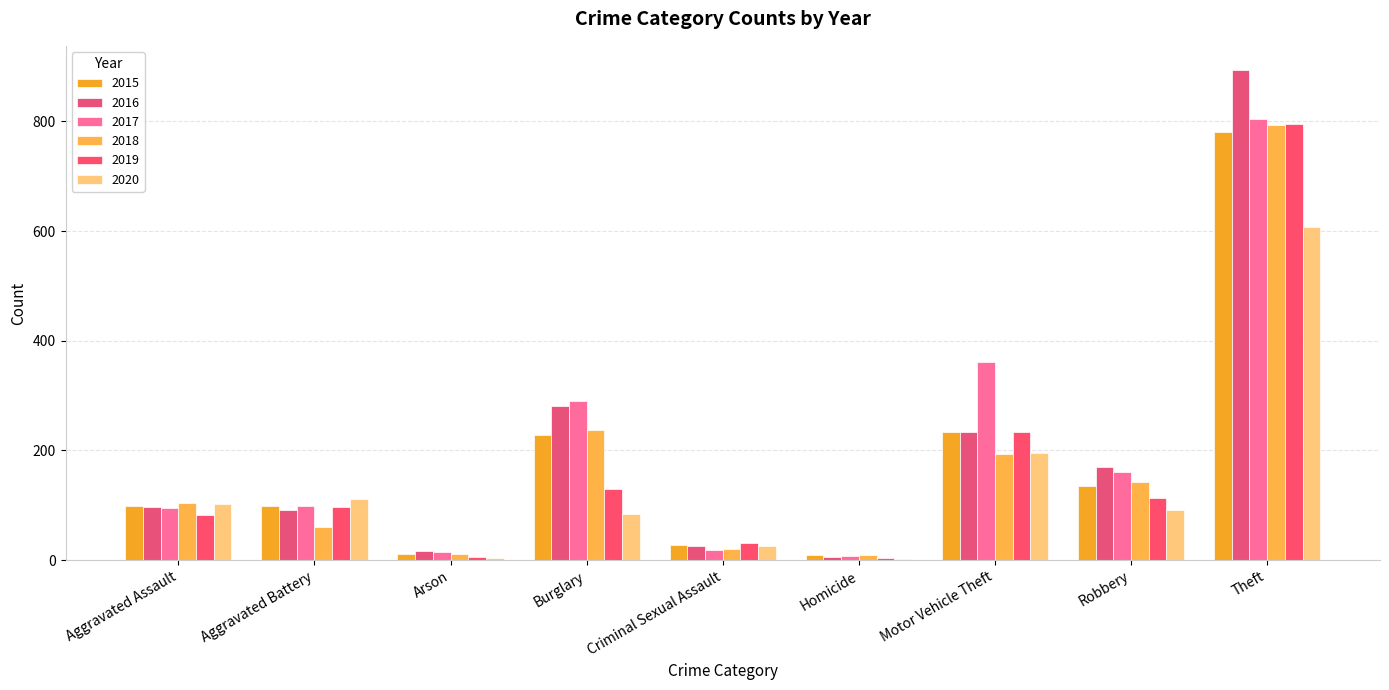

What is the average value of the 2018 series?

175